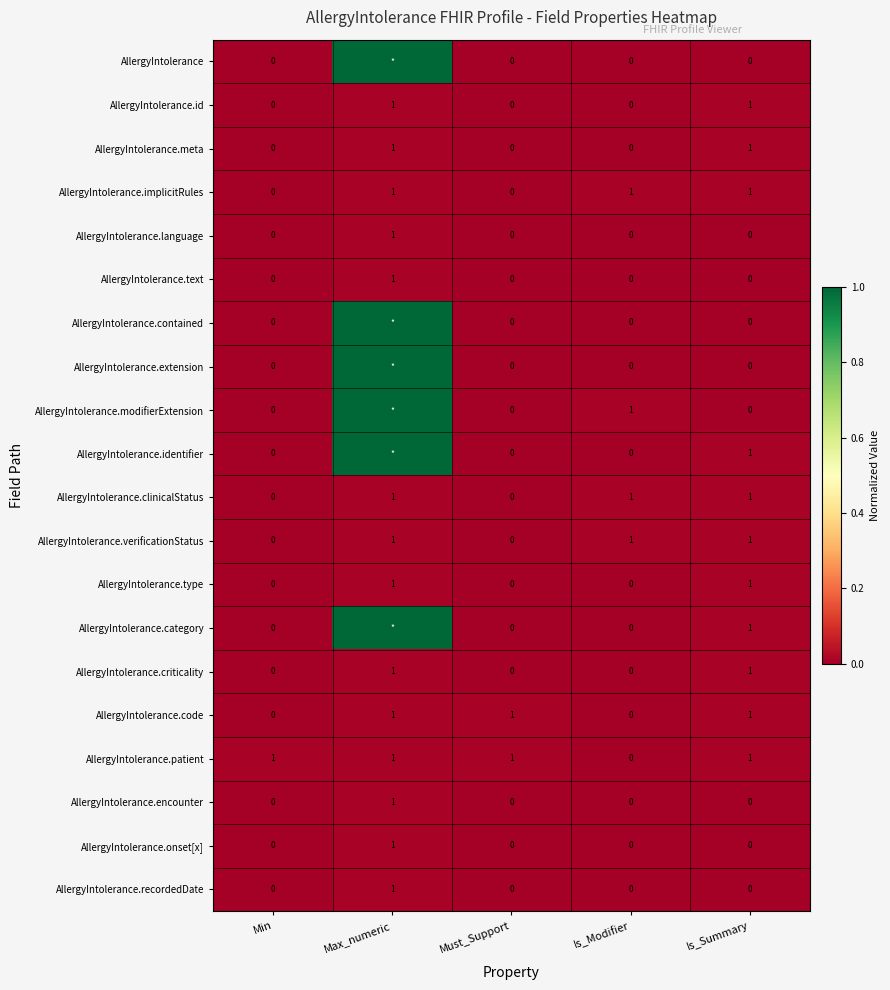

What is the maximum value shown in the chart?

1.0